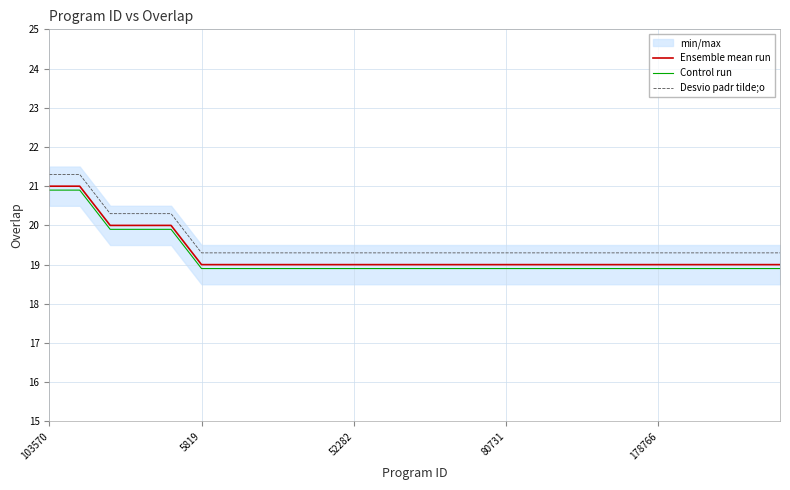

Which series changed the most between 7 and 13?

Ensemble mean run